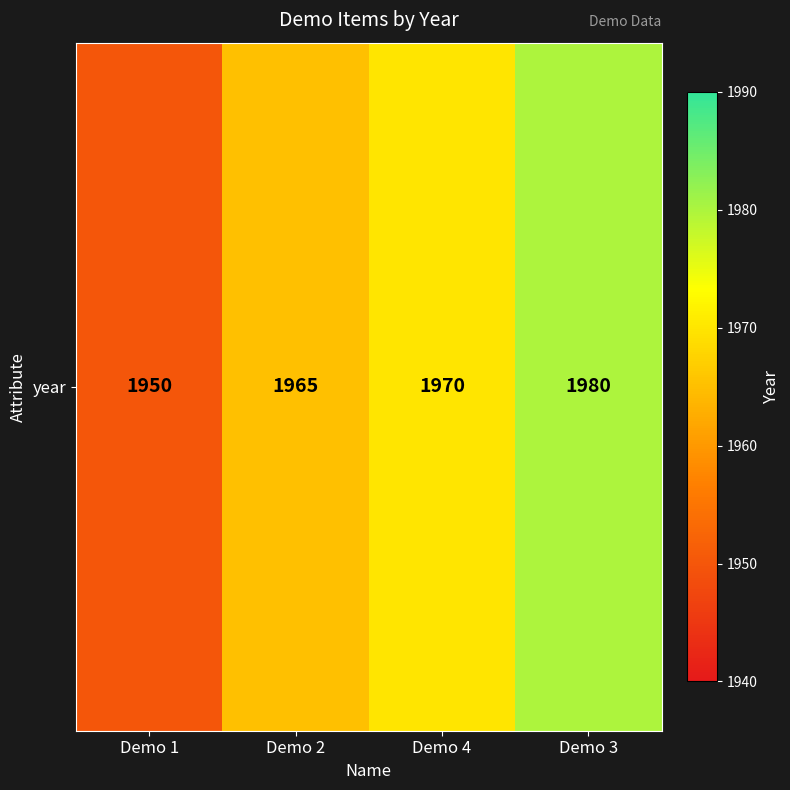

Reading left to right, extract all data points from this chart.

1950	1965	1970	1980